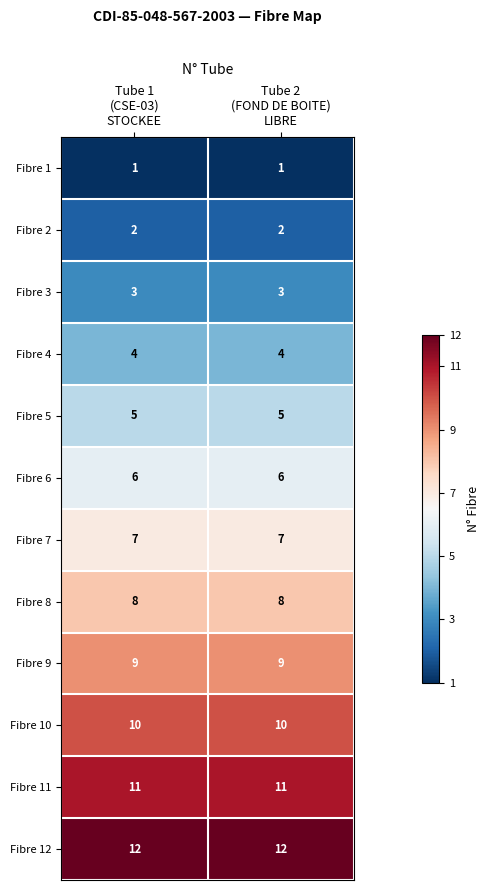

Reading left to right, what are all the values shown in this chart?

Fibre 1: 1	1
Fibre 2: 2	2
Fibre 3: 3	3
Fibre 4: 4	4
Fibre 5: 5	5
Fibre 6: 6	6
Fibre 7: 7	7
Fibre 8: 8	8
Fibre 9: 9	9
Fibre 10: 10	10
Fibre 11: 11	11
Fibre 12: 12	12